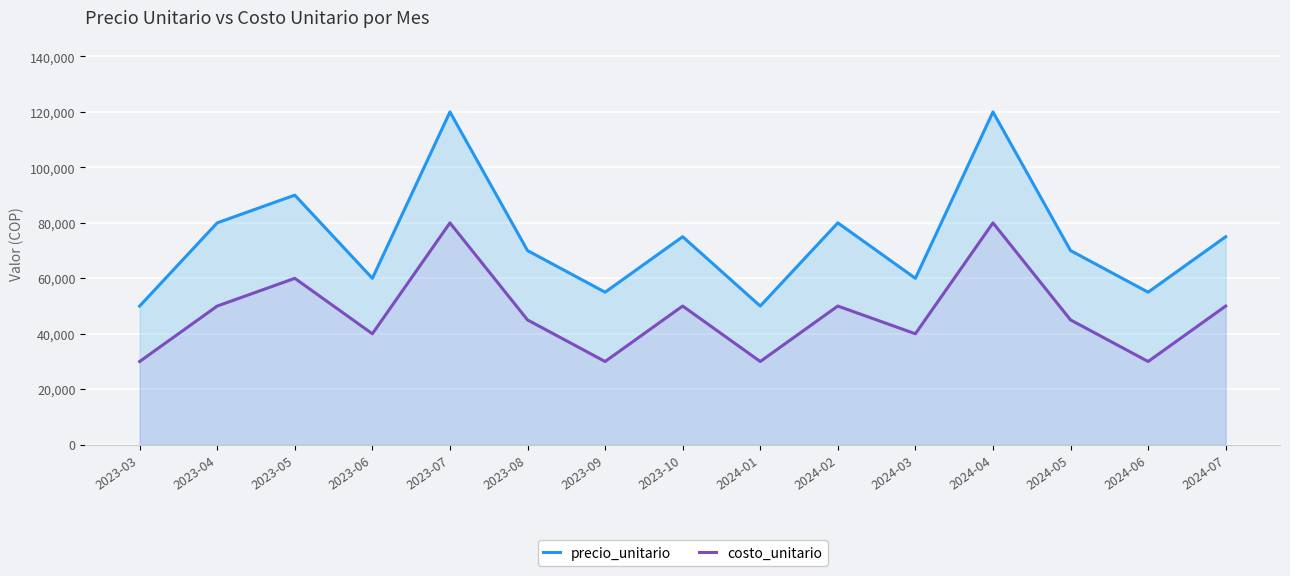

At which category is the sum across all series the highest?

2023-07